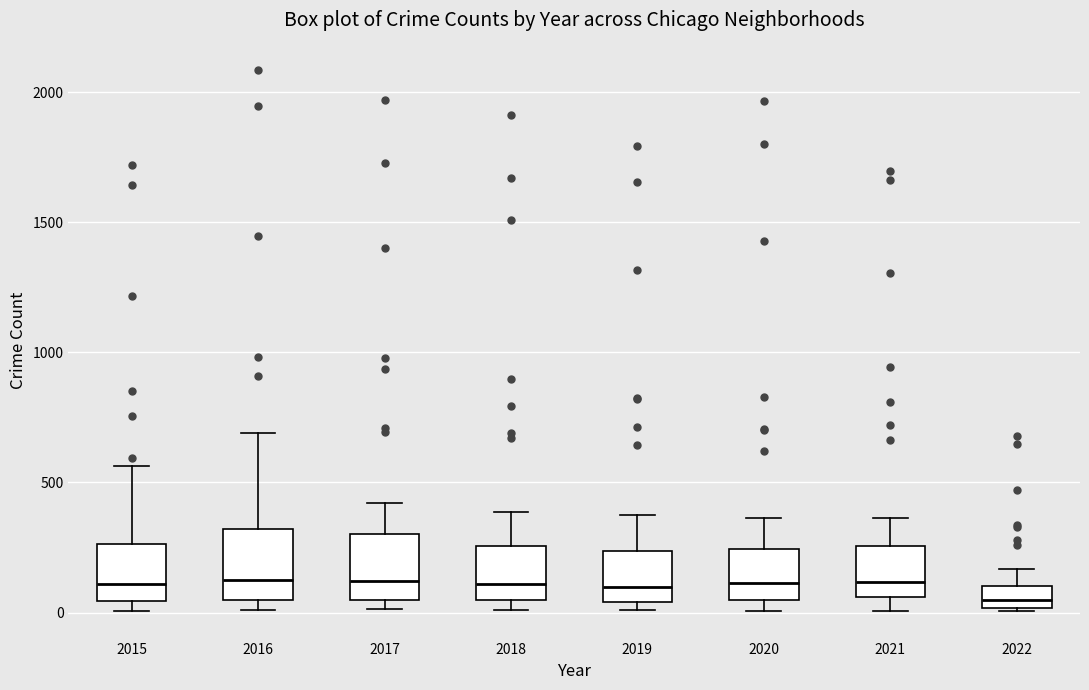

Where is the lower edge of the box at x = 2017 on the y-axis? The values are not printed on the chart, so give them approximately, as read against the axis.

50